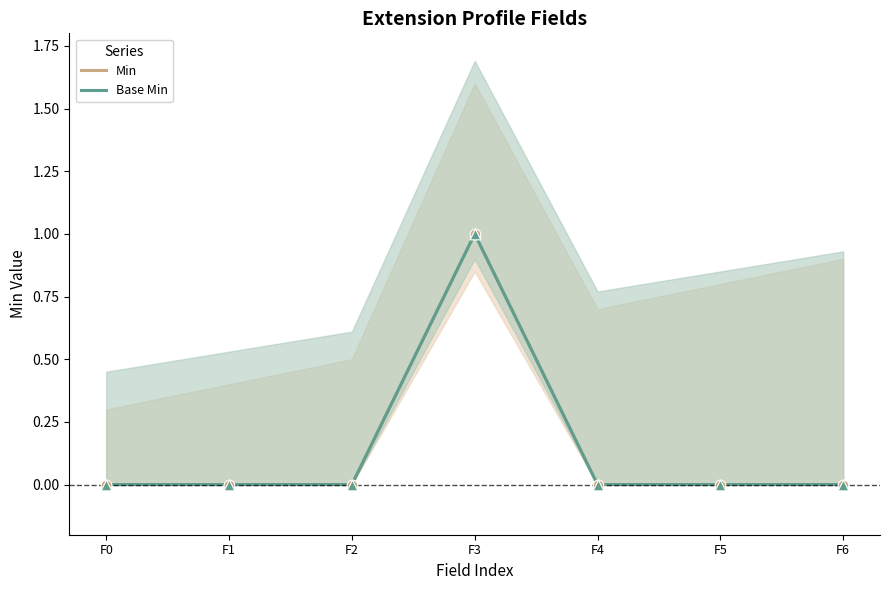

Which series has the widest spread of Y values?

Min